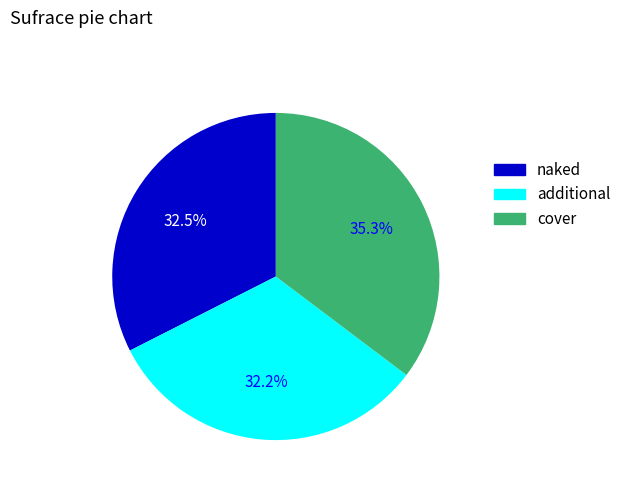

To the nearest percent, what is the average slice percentage?

33%